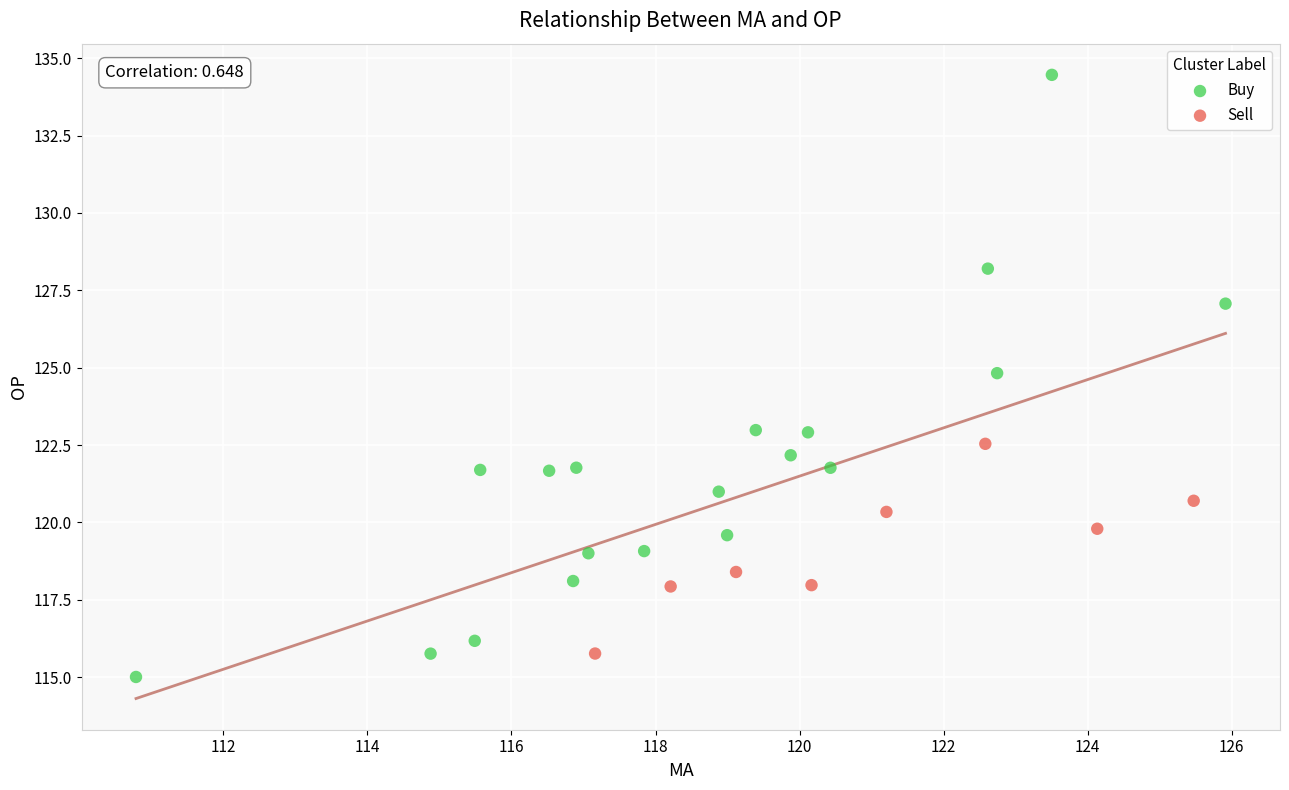

Which series contains the highest Y value?

Buy